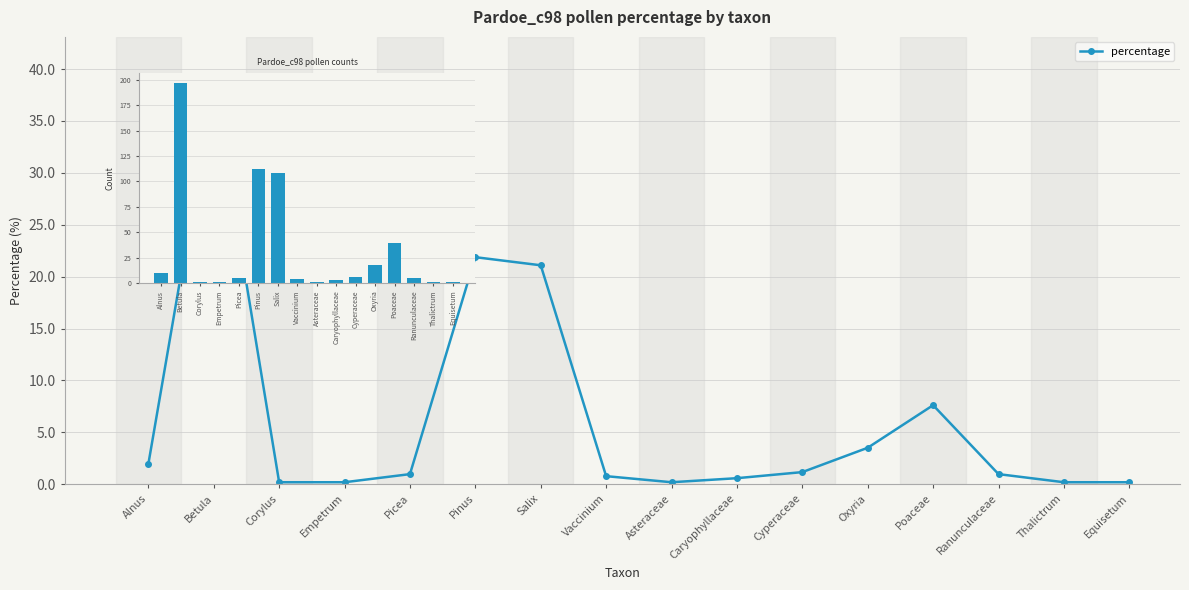

What is the spread (max minus min) of values at Poaceae?

31.4